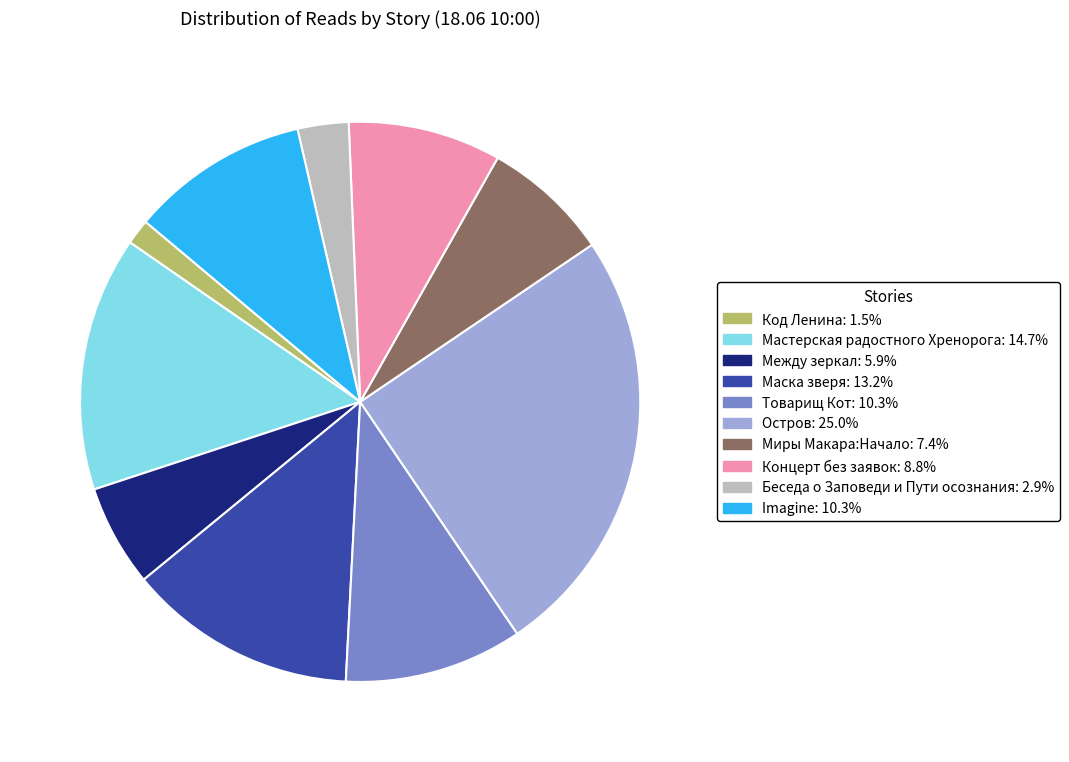

Is there a majority slice in this chart?

No